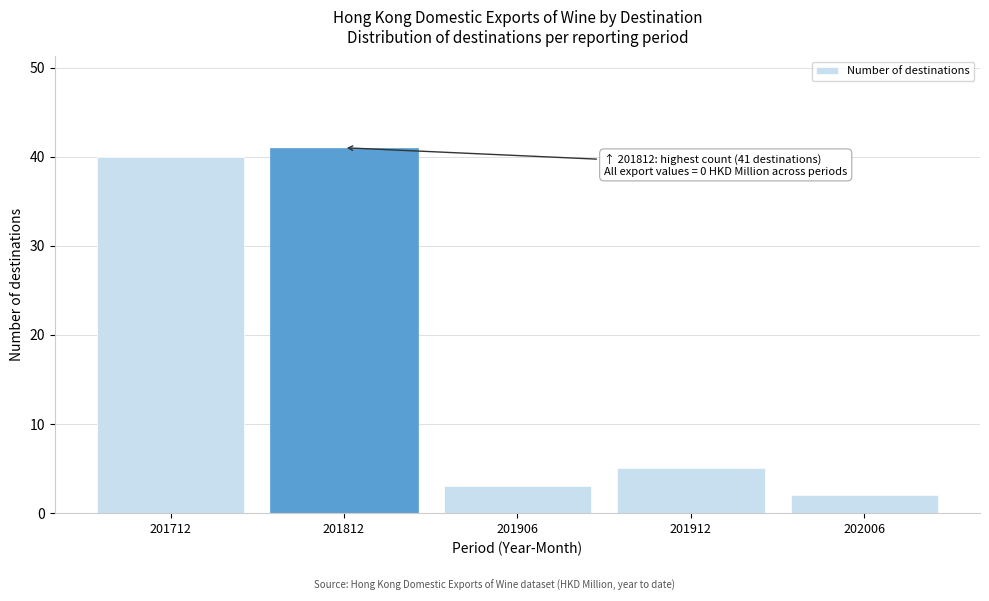

Reading left to right, what are all the values shown in this chart?

40	41	3	5	2